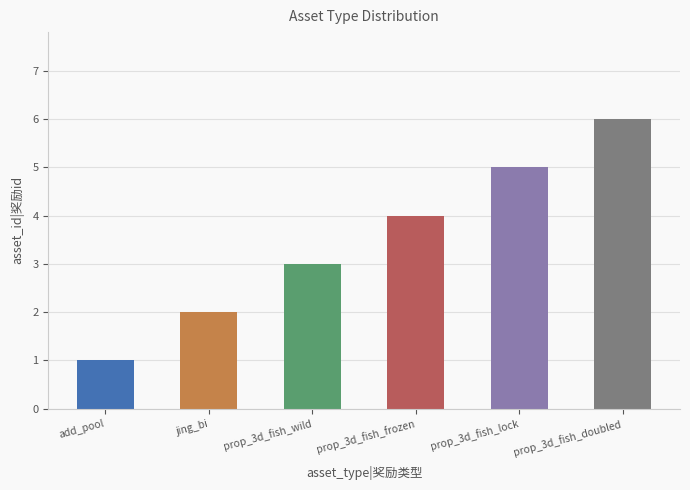

What position from the left is prop_3d_fish_frozen?

4